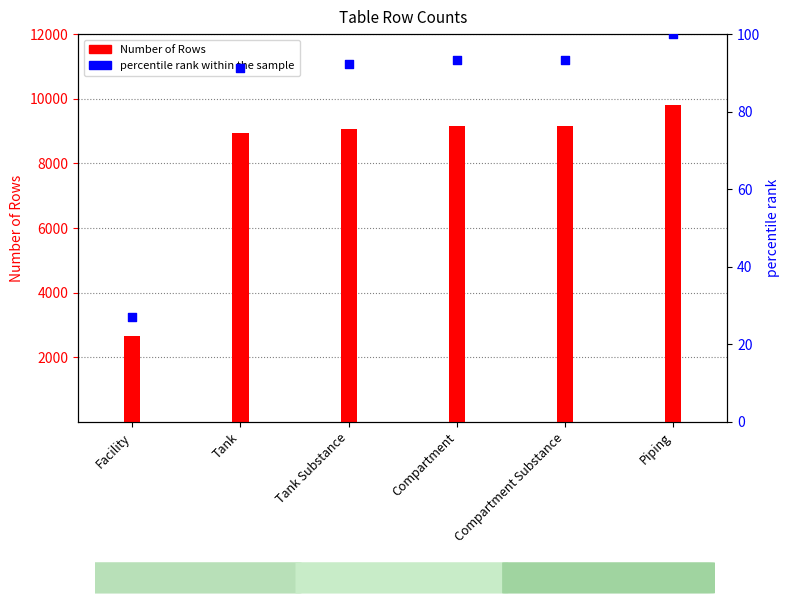

Is the value of percentile rank within the sample at Facility greater than the value of Number of Rows at Piping?

No